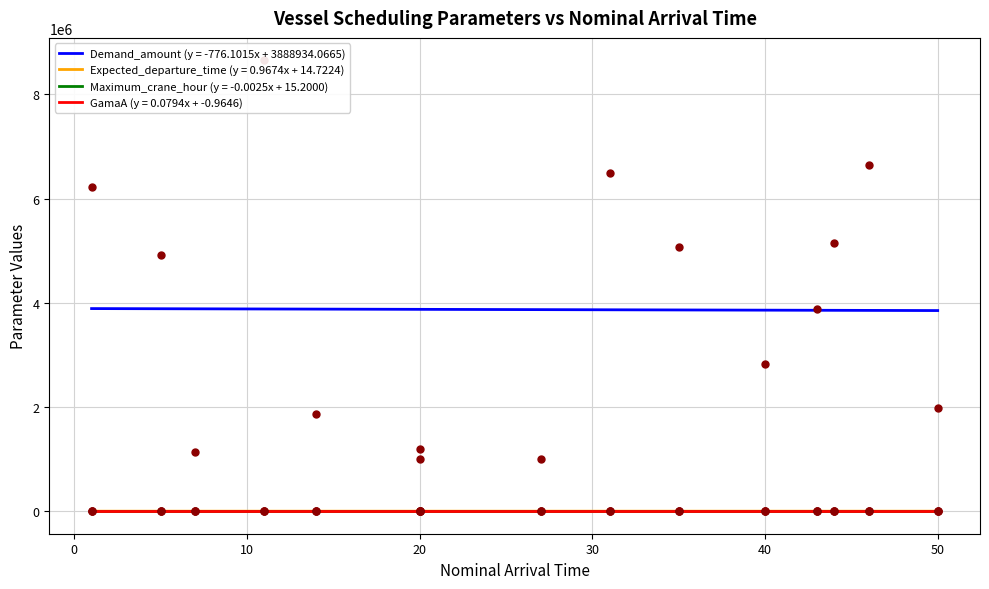

Which series contains the highest Y value?

Demand_amount